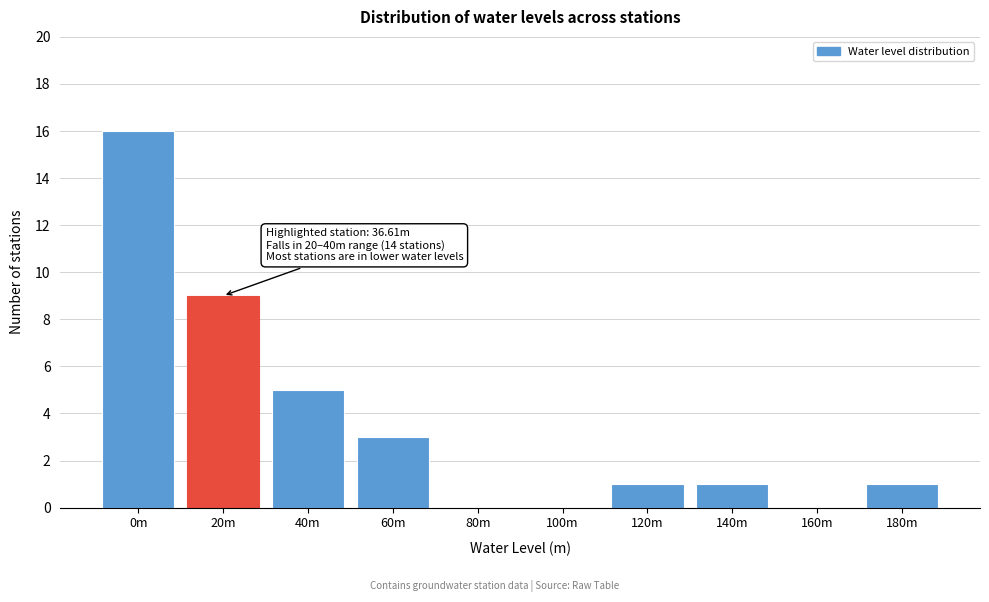

Reading right to left, transcribe all the data shown in this chart.

180m=1	160m=0	140m=1	120m=1	100m=0	80m=0	60m=3	40m=5	20m=9	0m=16